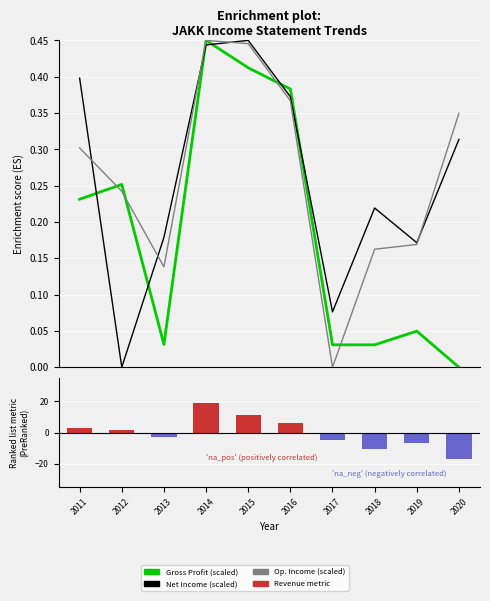

Between 2019 and 2017, which is larger?

2019